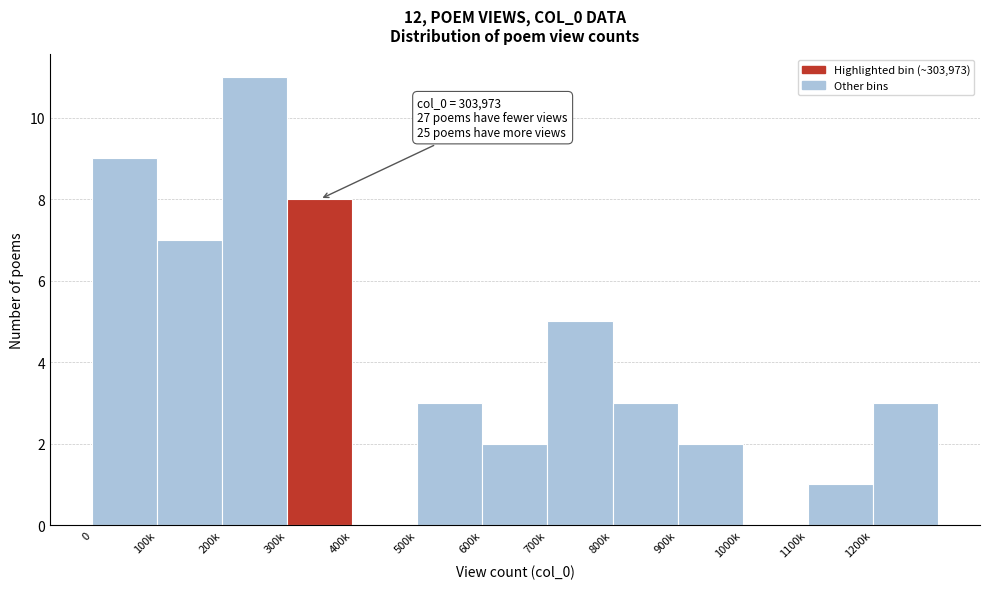

Reading left to right, what are all the values shown in this chart?

0=9	100k=7	200k=11	300k=8	400k=0	500k=3	600k=2	700k=5	800k=3	900k=2	1000k=0	1100k=1	1200k=3